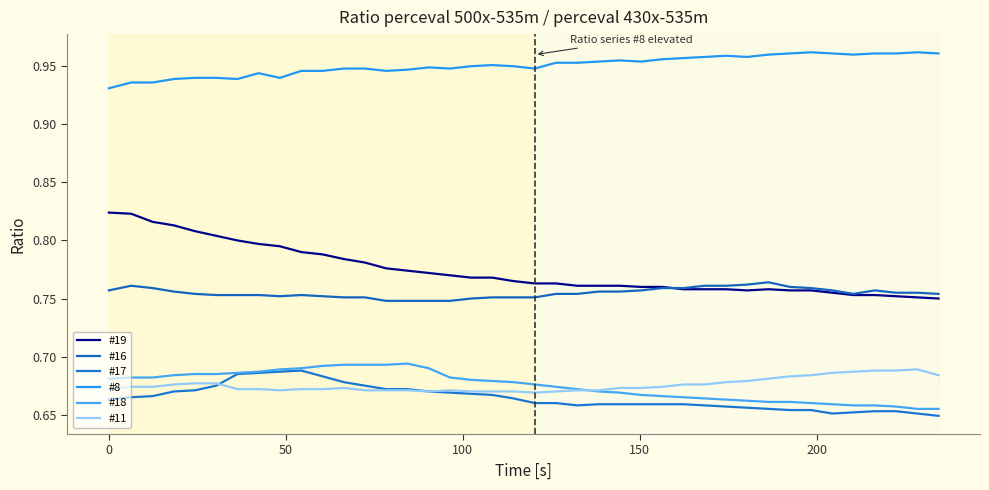

Does the chart have visible grid lines?

No